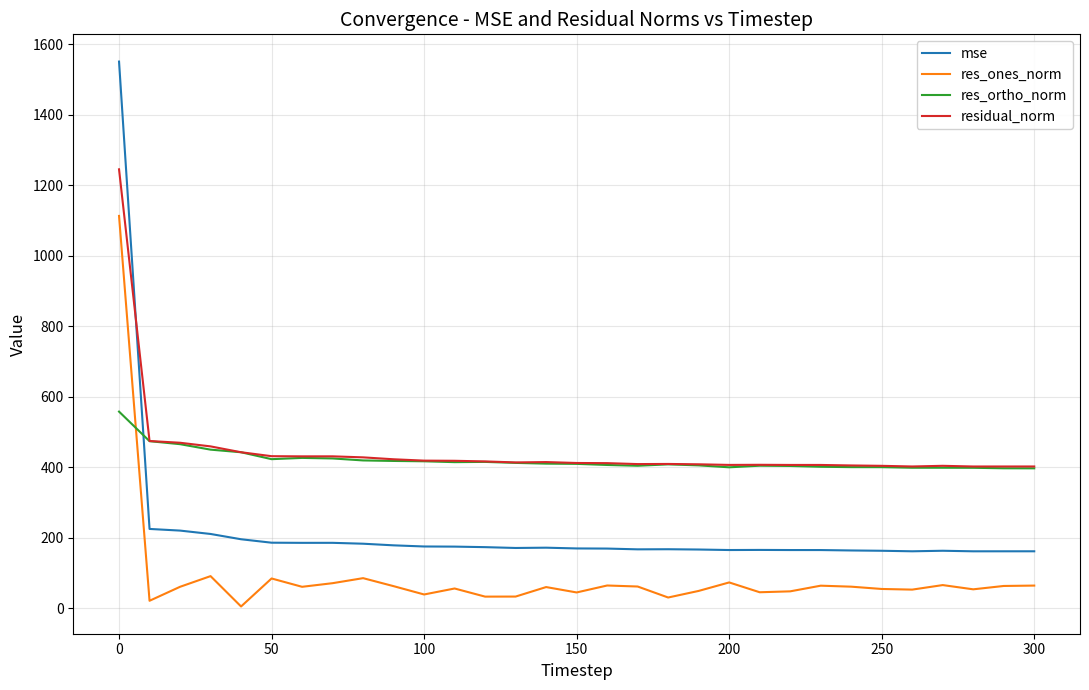

Count the number of data series in this chart.

4